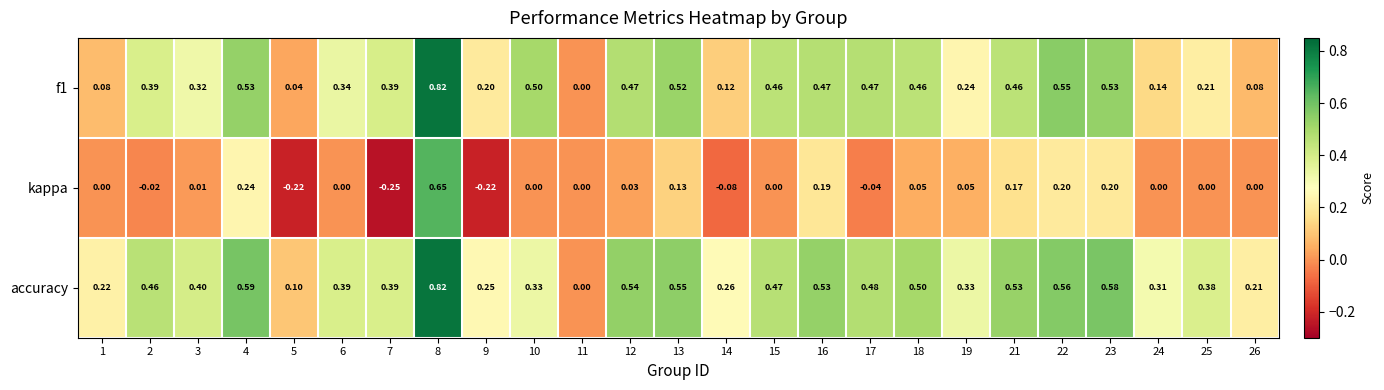

Is the value of f1 at 12 greater than the value of kappa at 3?

Yes